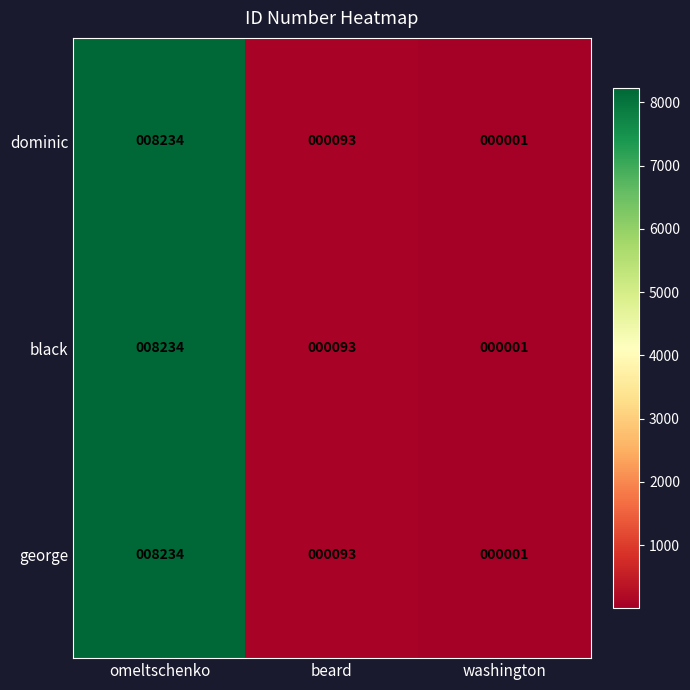

Rank the categories by black value from highest to lowest.

omeltschenko, beard, washington